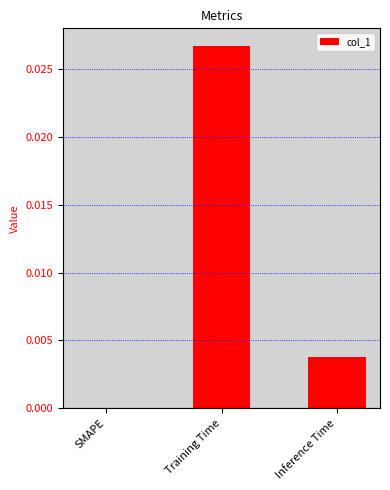

Is it true that the value at SMAPE is 0.0?

True